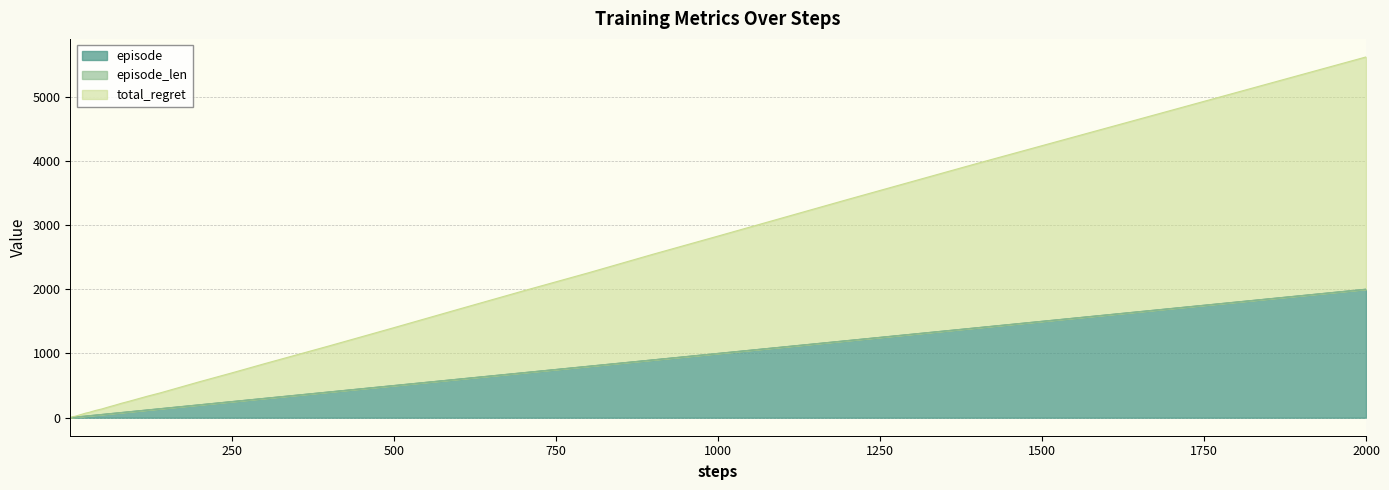

Reading left to right, what are all the values shown in this chart?

episode: 1	2	3	4	5	6	7	8	9	10	12	14	17	20	25	30	40	50	60	70	80	90	100	120	140	170	200	250	300	400	500	600	700	800	900	1000	1200	1400	1700	2000
total_regret: 4	7	10	13	16	19	20	21	24	27	33	39	48	57	72	83	113	137	167	195	225	251	279	335	387	473	559	697	839	1117	1401	1689	1975	2255	2545	2827	3397	3959	4787	5617